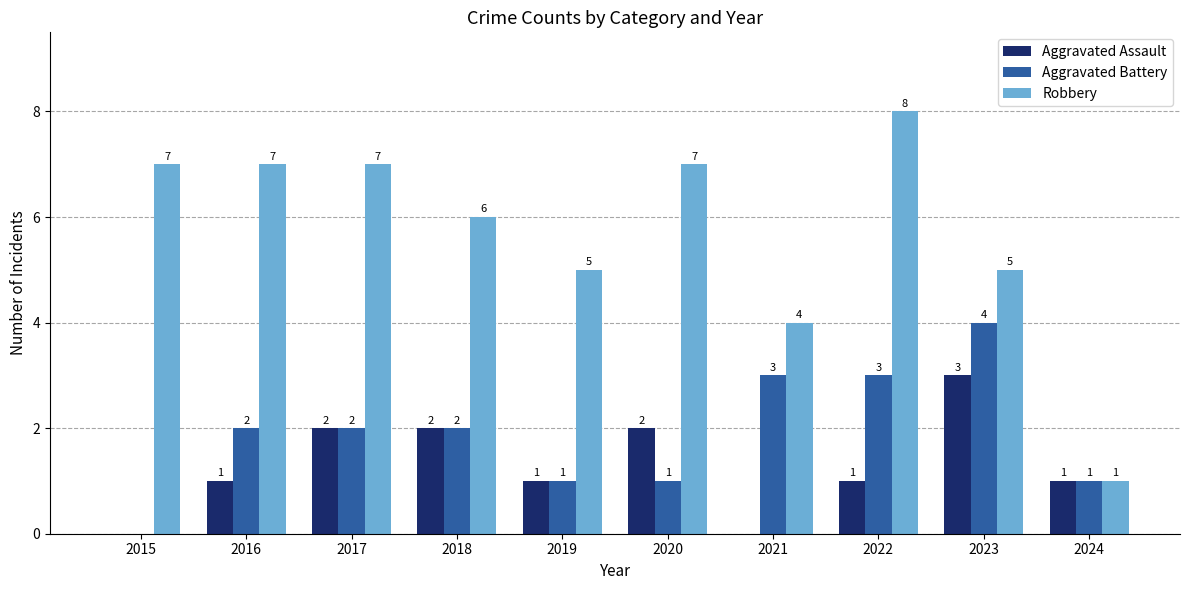

The Aggravated Assault series shows 0 at 2021. True or false?

True